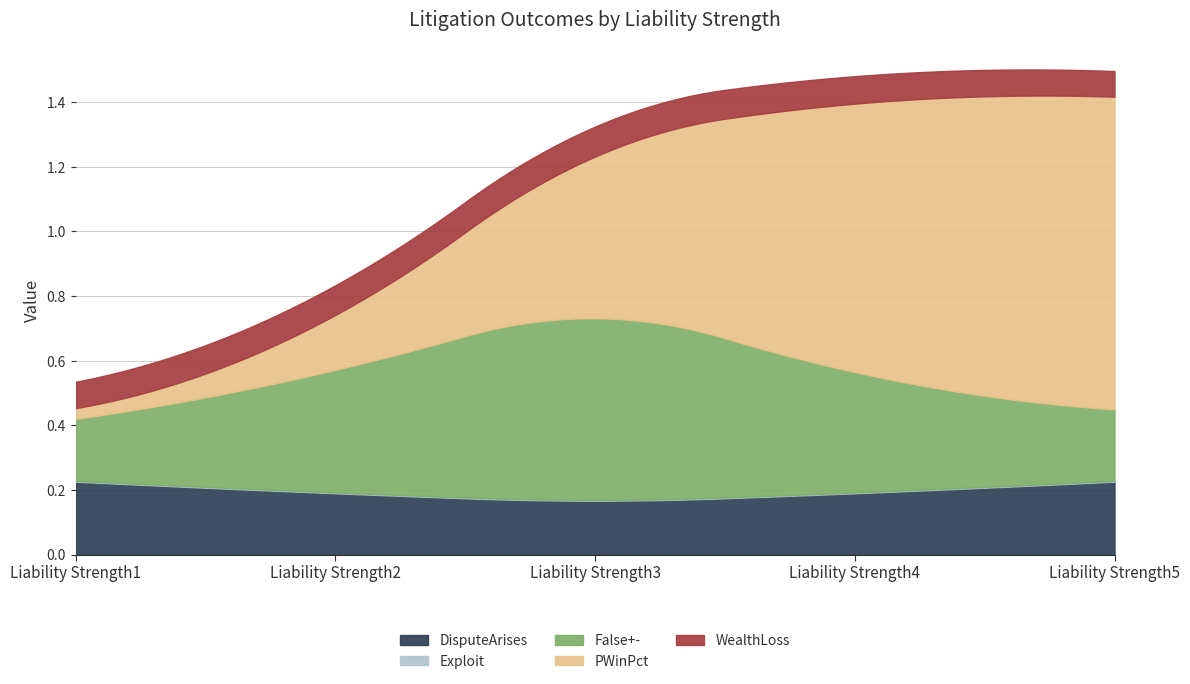

Which series has the largest total across all categories?

PWinPct